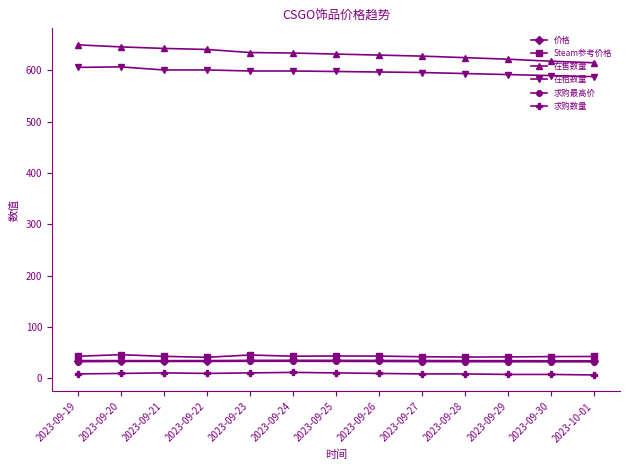

What position from the right is 2023-09-30?

2